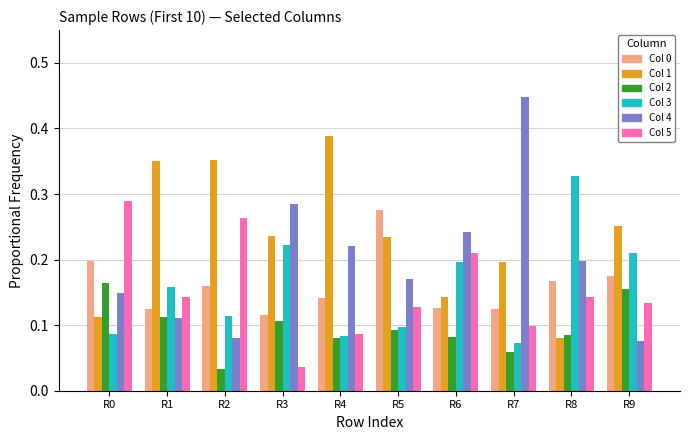

How many groups of bars are there?

10